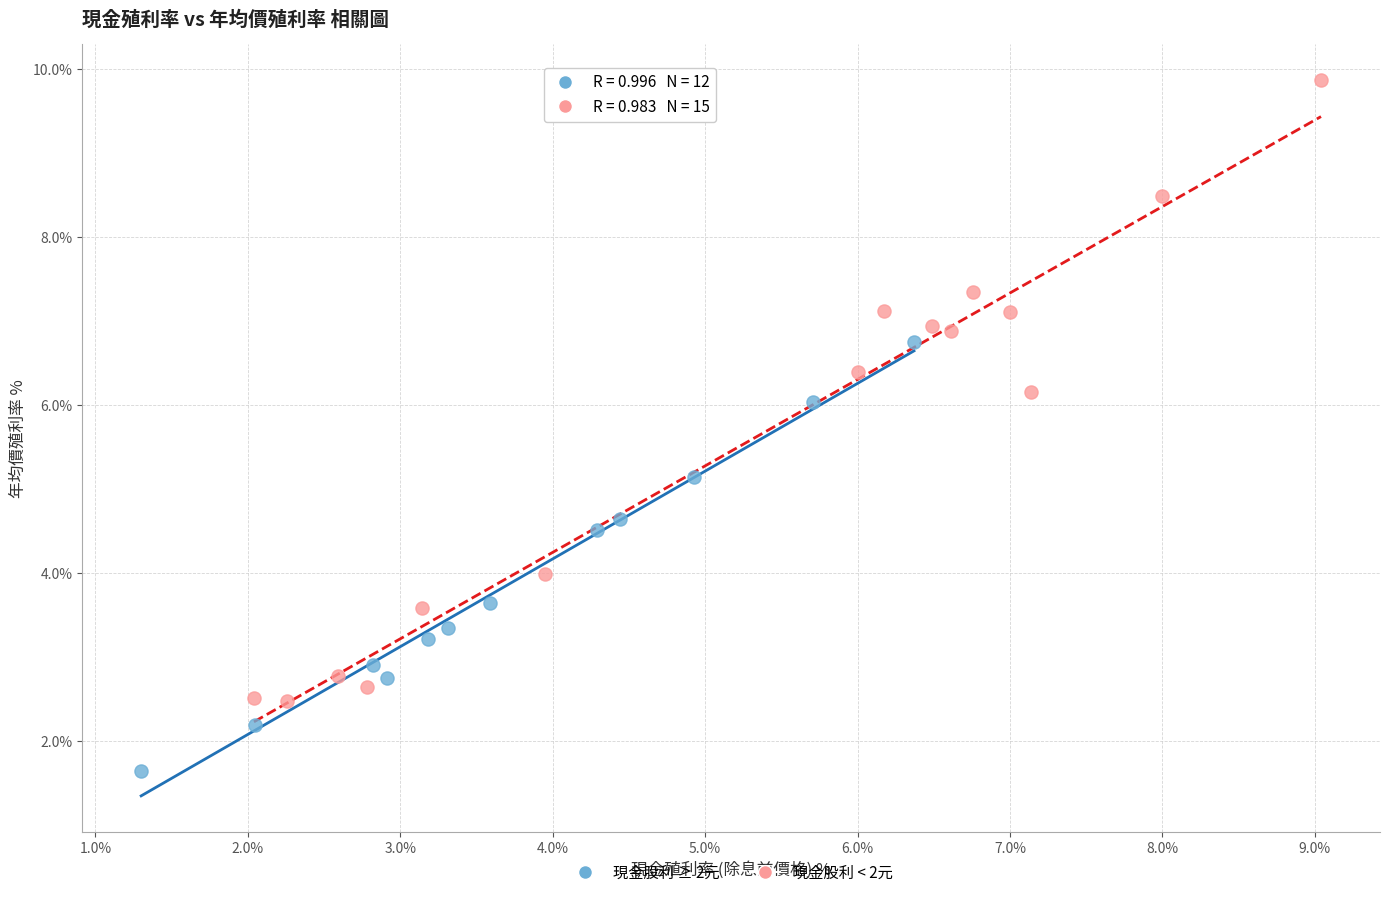

Which series contains the lowest Y value?

現金股利 ≥ 2元